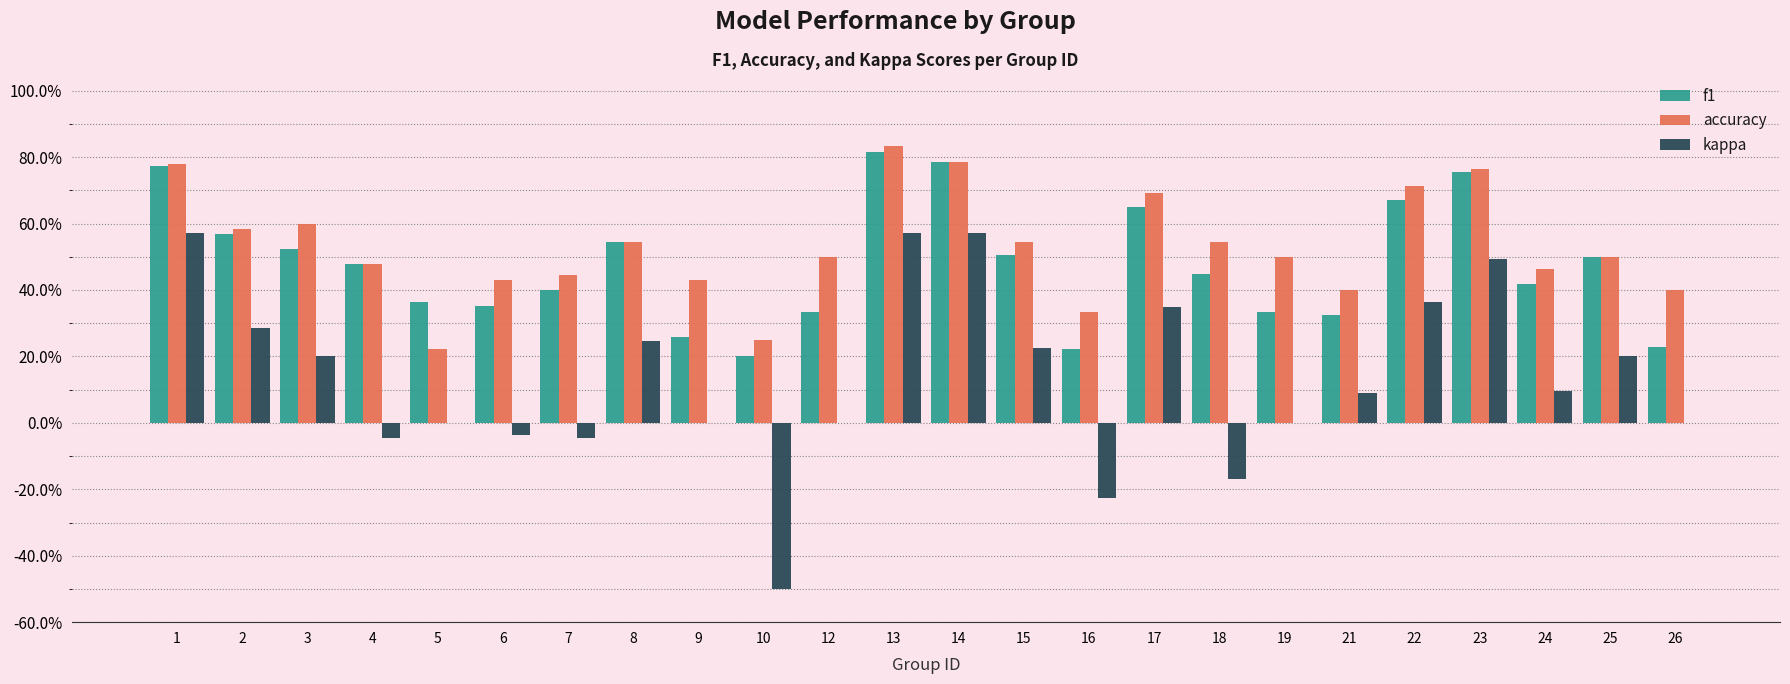

Does the chart contain stacked bars?

No